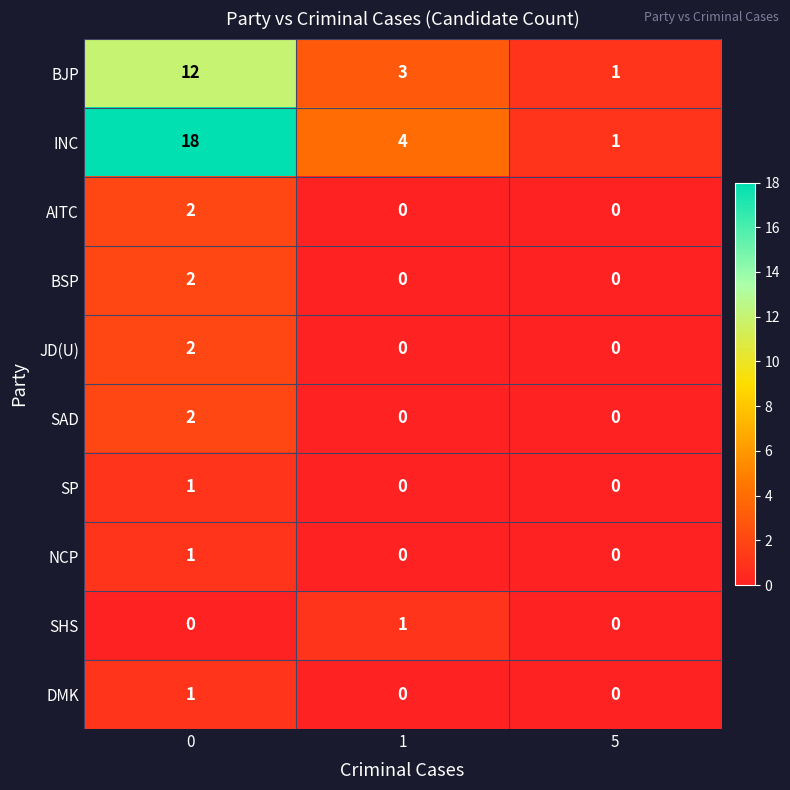

Reading right to left, list all the values displayed in this chart.

BJP: 5=1	1=3	0=12
INC: 5=1	1=4	0=18
AITC: 5=0	1=0	0=2
BSP: 5=0	1=0	0=2
JD(U): 5=0	1=0	0=2
SAD: 5=0	1=0	0=2
SP: 5=0	1=0	0=1
NCP: 5=0	1=0	0=1
SHS: 5=0	1=1	0=0
DMK: 5=0	1=0	0=1